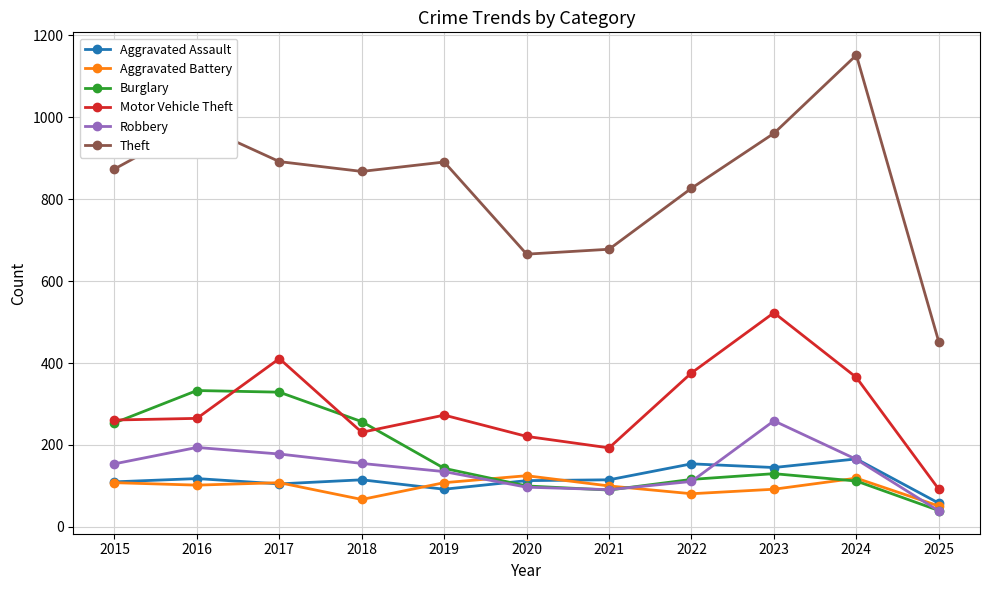

What is the value of the Aggravated Battery point at the 7th from the left?

100